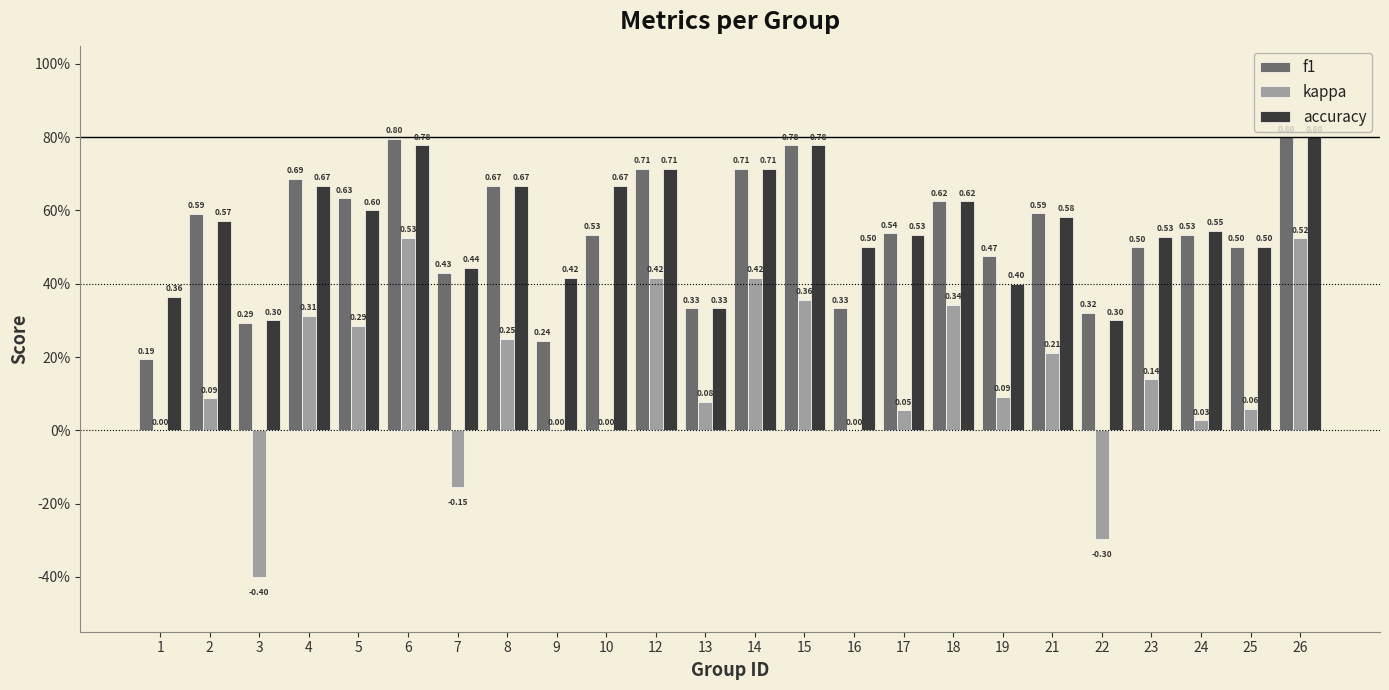

What is the average value of the accuracy series?

0.6